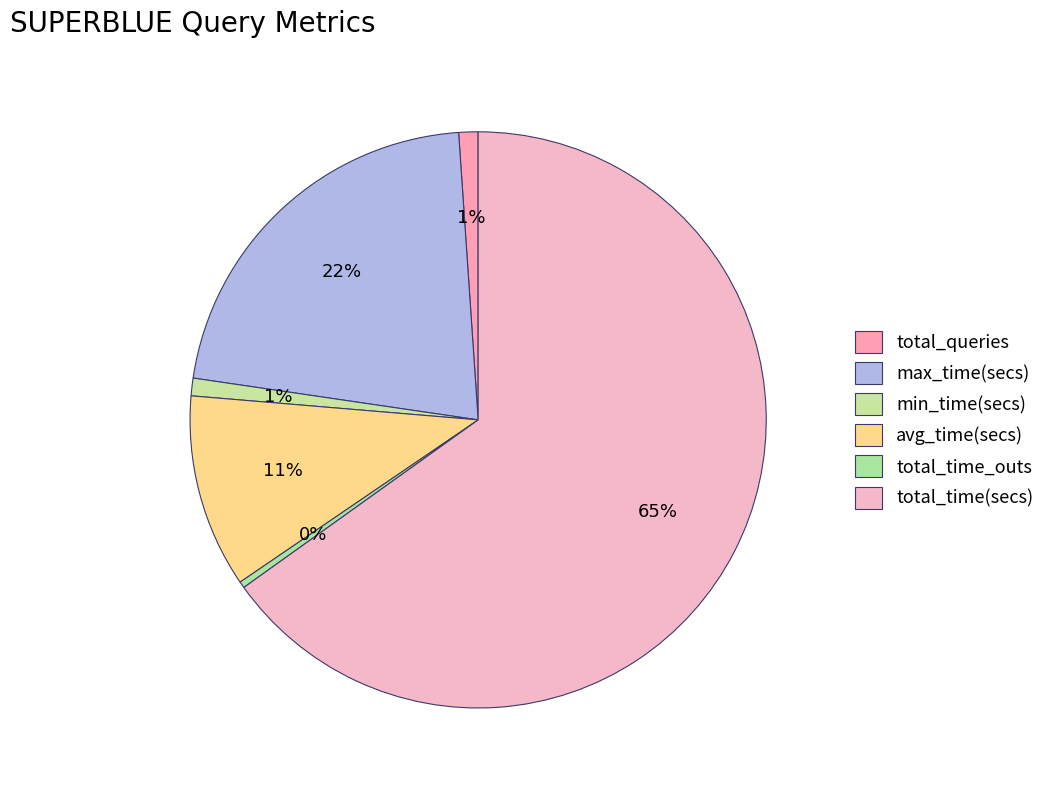

To the nearest percent, what percentage of the pie is max_time(secs)?

22%